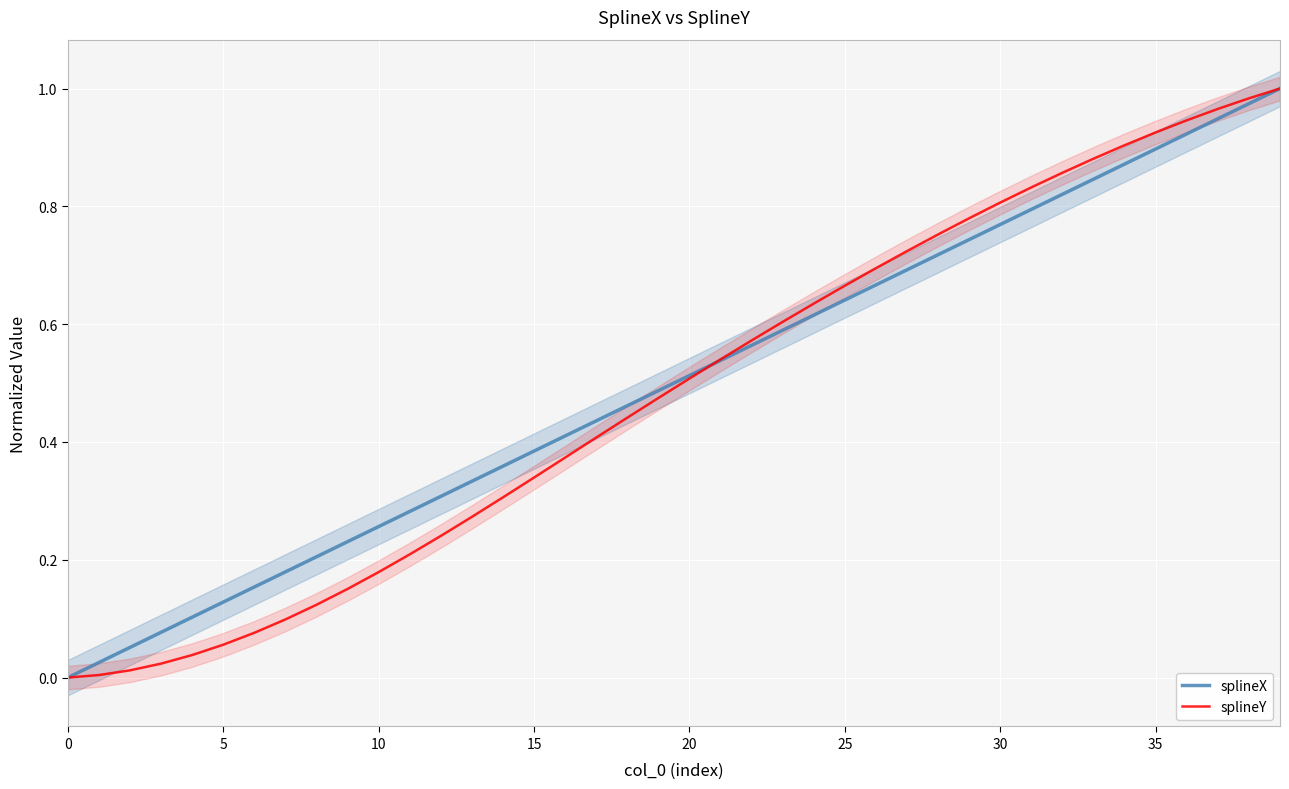

What is the maximum value for splineX?

1.0